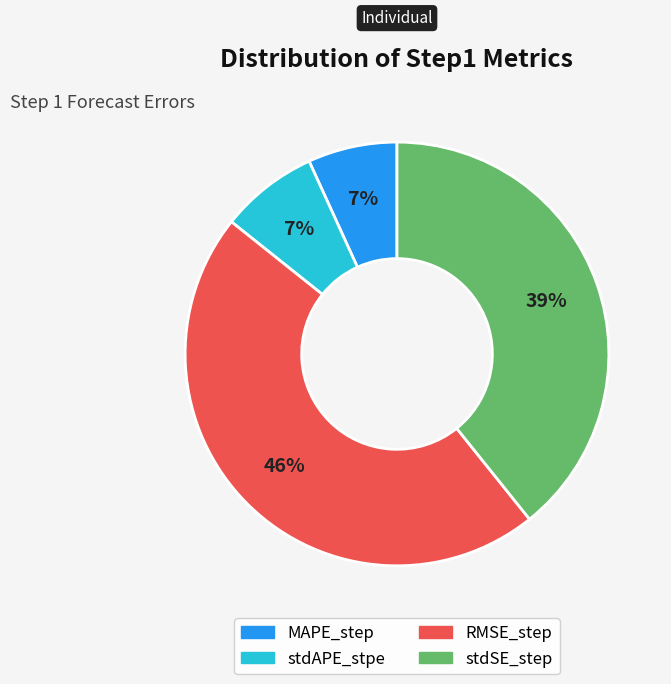

Between MAPE_step and RMSE_step, which is larger?

RMSE_step